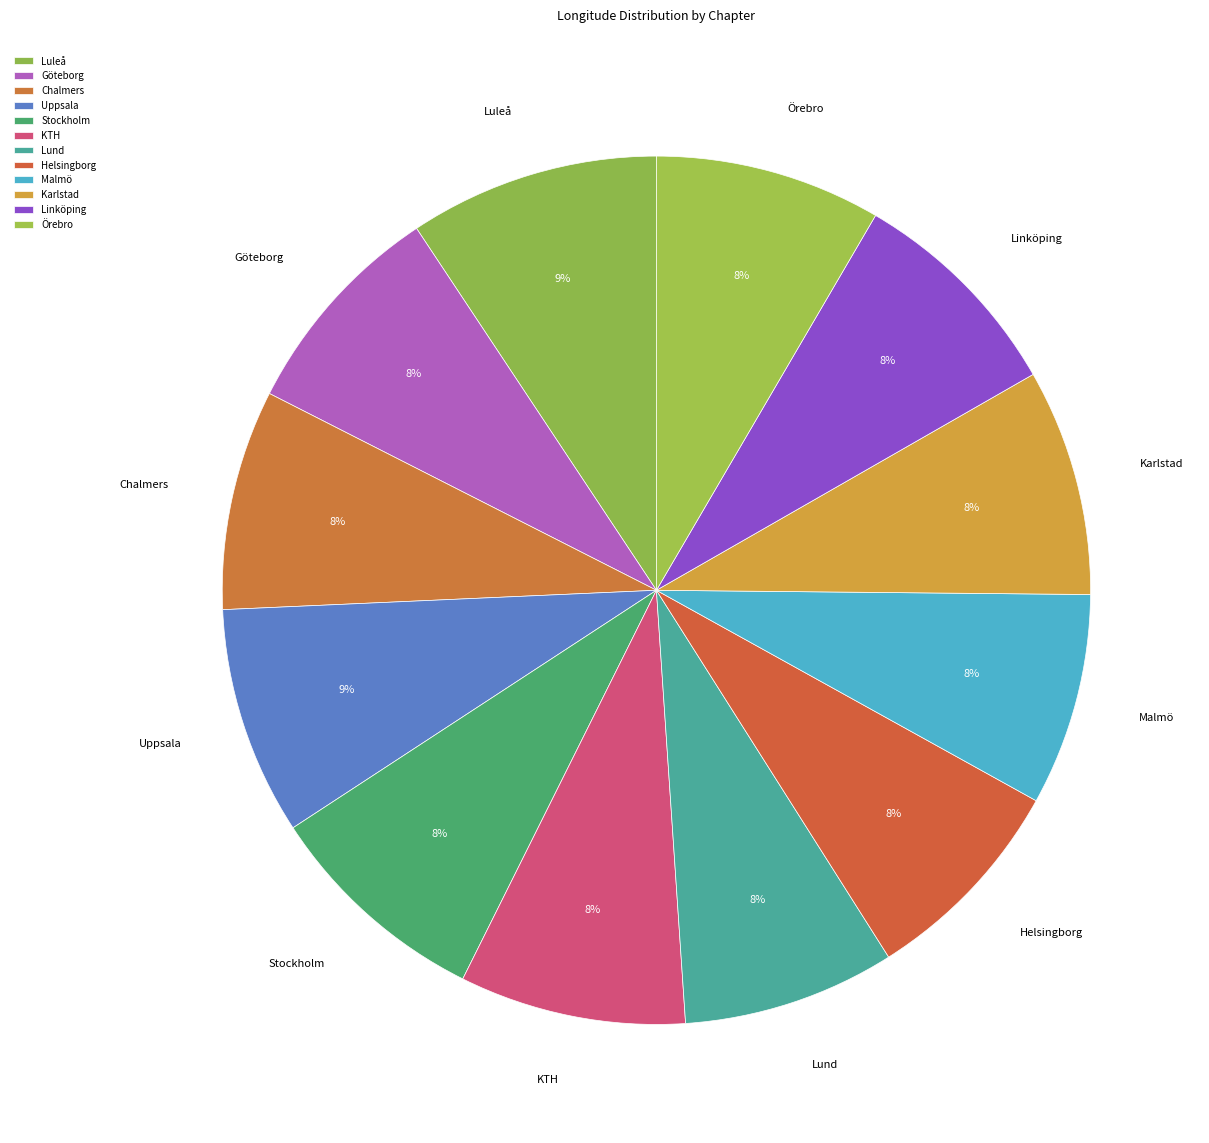

Combined, do Karlstad and Lund account for over 50%?

No